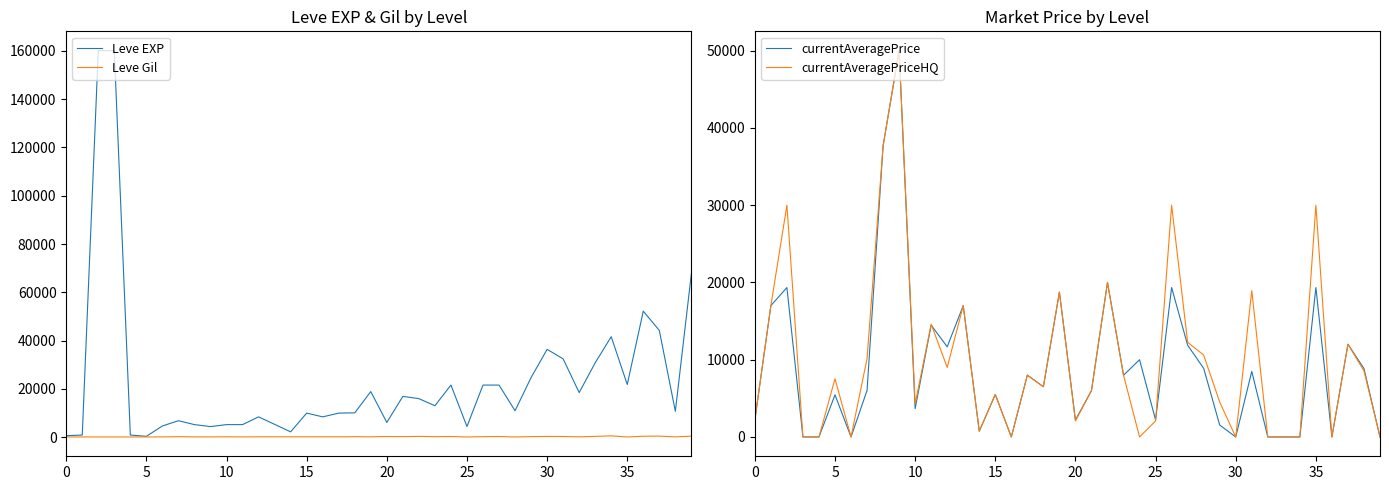

Reading left to right, extract all data points from this chart.

Leve EXP: 630.0	900.0	160113.0	160113.0	900.0	370.0	4660.0	6840.0	5220.0	4410.0	5220.0	5220.0	8430.0	5330.0	2230.0	9990.0	8430.0	9990.0	10100.0	18910.0	6110.0	16920.0	15980.0	13040.0	21600.0	4440.0	21600.0	21600.0	10970.0	24710.0	36390.0	32460.0	18490.0	30820.0	41630.0	21830.0	52220.0	44230.0	10740.0	67730.0
Leve Gil: 112.0	112.0	113.0	113.0	112.0	112.0	140.0	224.0	140.0	140.0	170.0	140.0	172.0	170.0	170.0	170.0	172.0	170.0	226.0	174.0	295.0	230.0	343.0	230.0	295.0	107.0	232.0	295.0	108.0	248.0	317.0	290.0	172.0	336.0	562.0	107.0	410.0	460.0	136.0	438.0
currentAveragePrice: 2207.6	16999.0	19339.0	0.0	0.0	5449.3	0.0	6023.2	37666.7	50000.0	3663.3	14477.8	11666.3	16999.0	743.8	5499.5	0.0	8004.0	6500.0	18750.0	2195.7	6000.0	19999.0	7985.0	10000.0	2195.7	19339.0	11874.8	8882.5	1543.9	0.0	8486.0	0.0	0.0	0.0	19339.0	0.0	12000.0	8856.1	0.0
currentAveragePriceHQ: 2207.6	16999.0	30000.0	0.0	0.0	7536.1	0.0	10145.4	37666.7	50000.0	4276.0	14599.8	8999.5	16999.0	750.0	5499.5	0.0	8004.0	6500.0	18750.0	2073.3	6000.0	19999.0	7985.0	0.0	2073.3	30000.0	12249.5	10599.2	4510.0	0.0	18944.0	0.0	0.0	0.0	30000.0	0.0	12000.0	8548.7	0.0